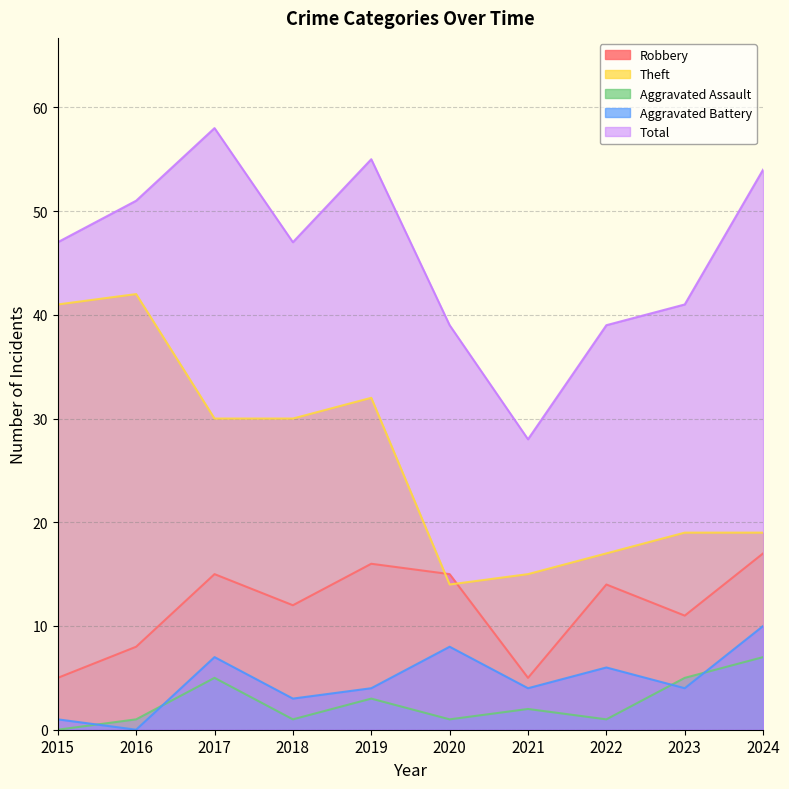

How many lines are shown in the chart?

5